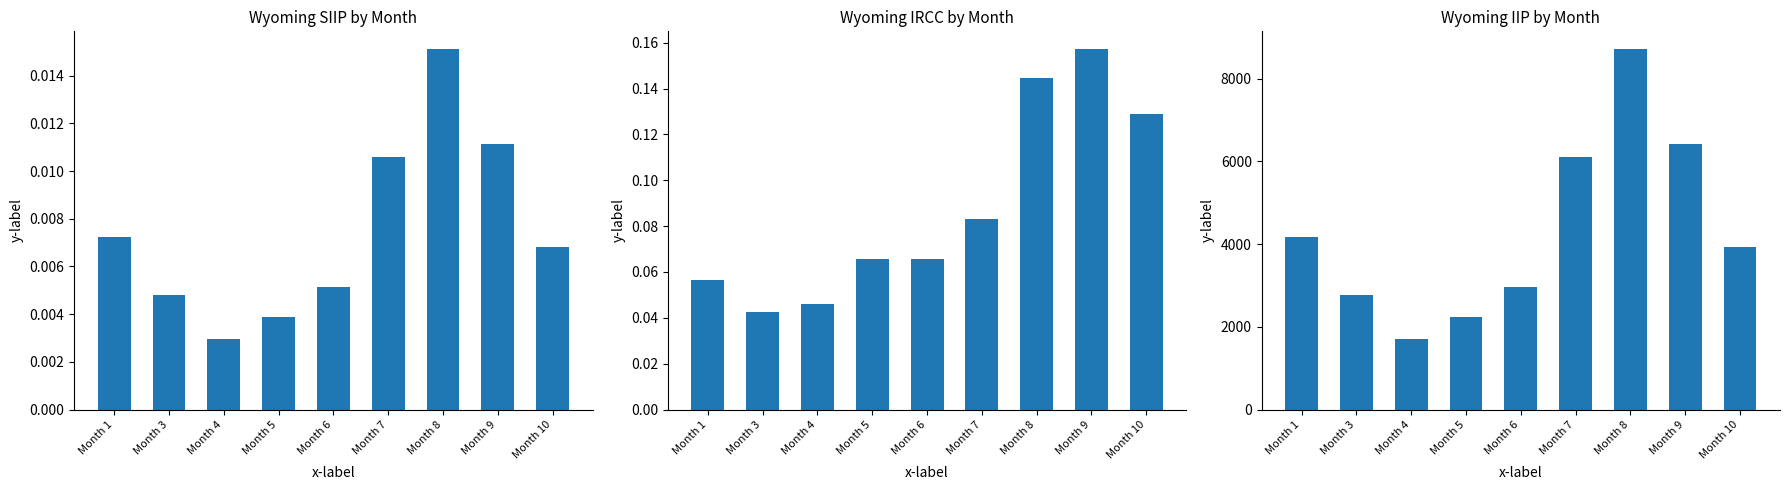

Which category has the lowest value across all series?

Month 4